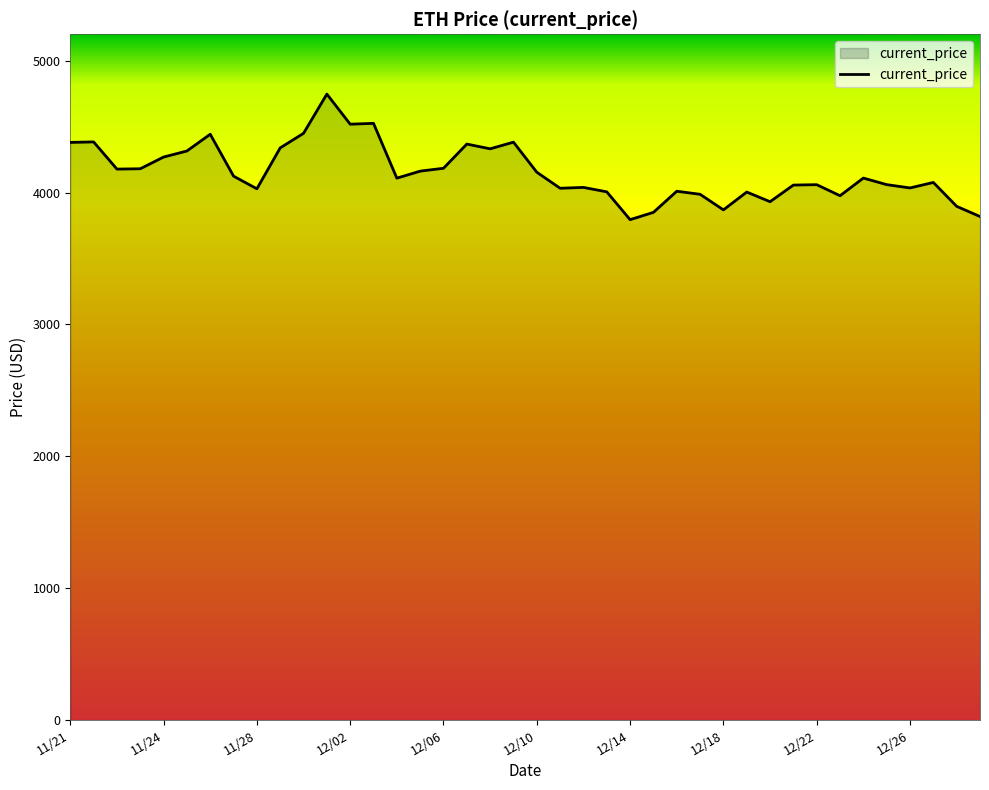

What is the smallest value displayed?

3794.3